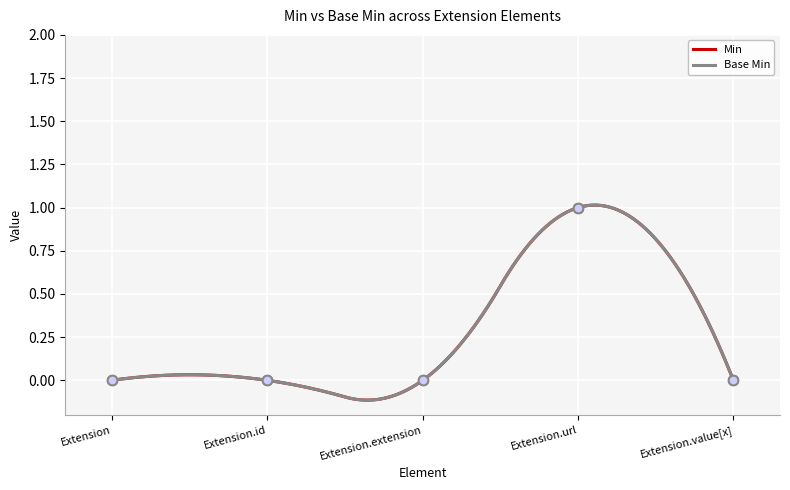

Which category has the lowest value across all series?

Extension